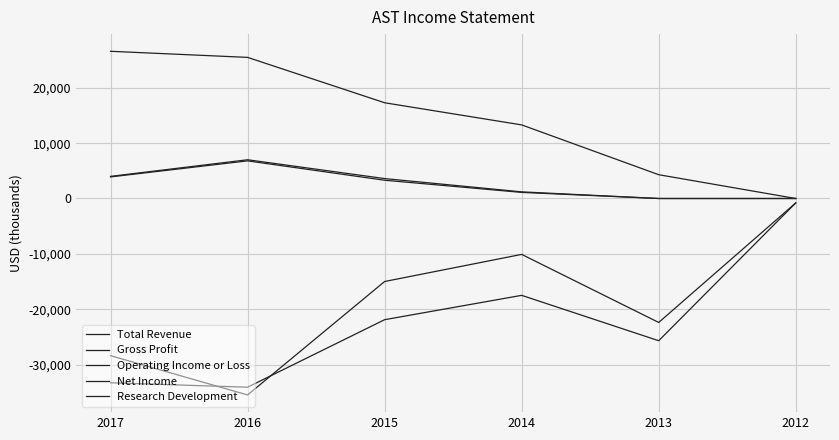

How many lines are shown in the chart?

5